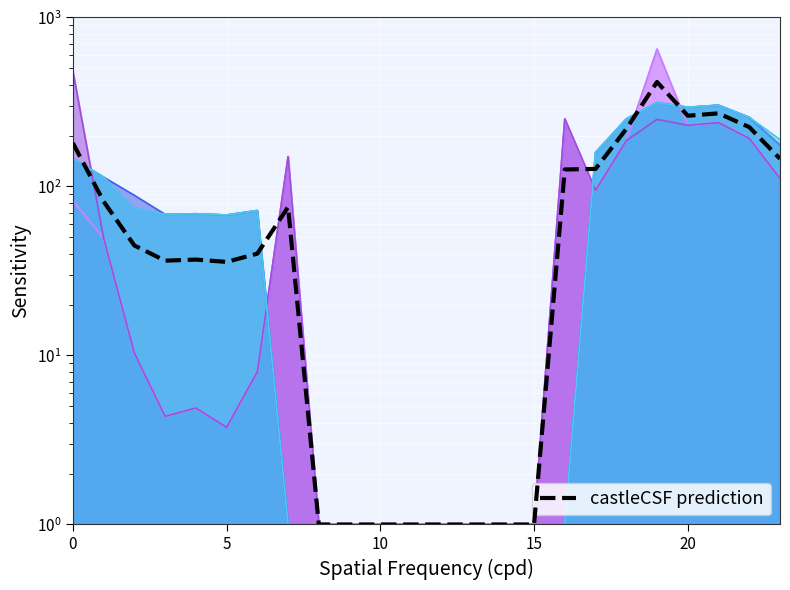

What is the greatest value displayed?

414.6